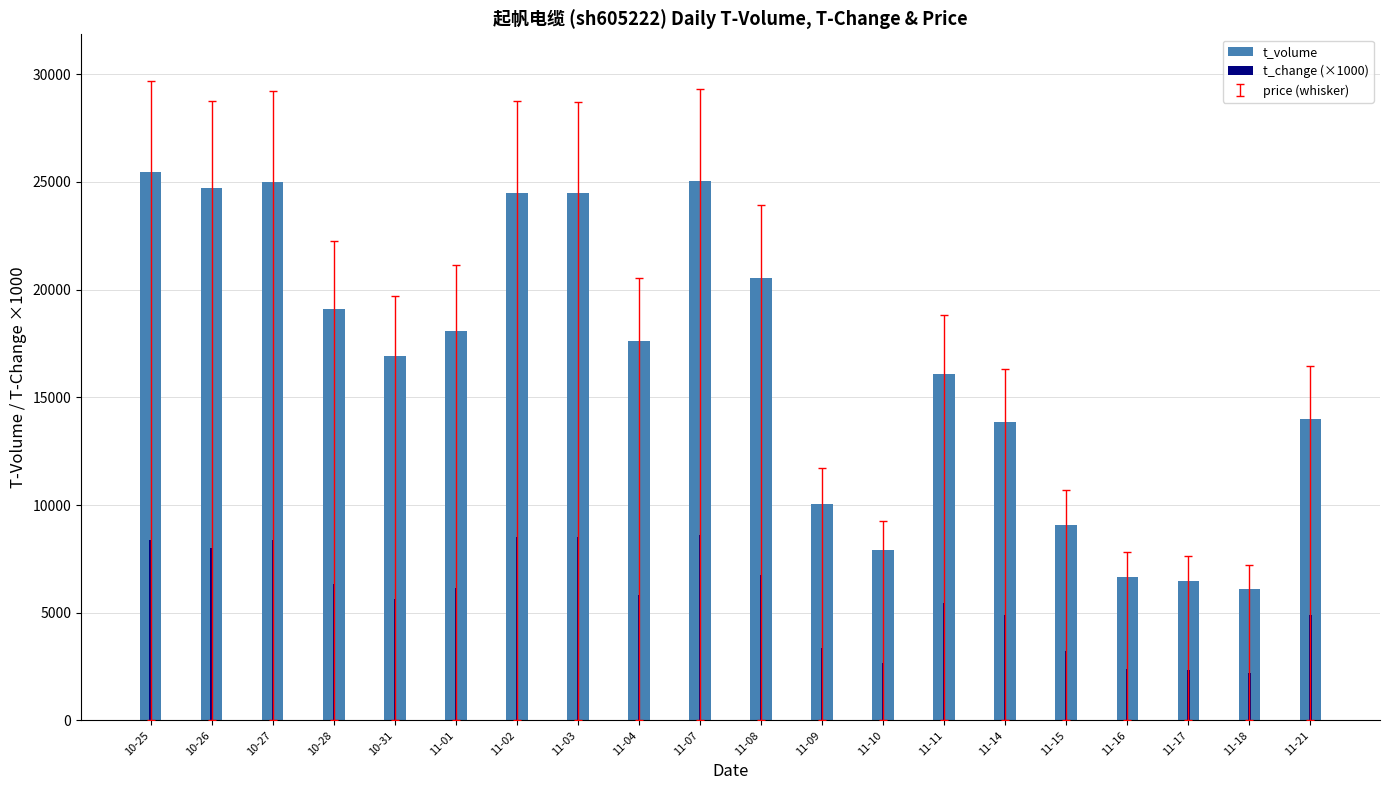

How many values in the t_volume series exceed 17631?

9